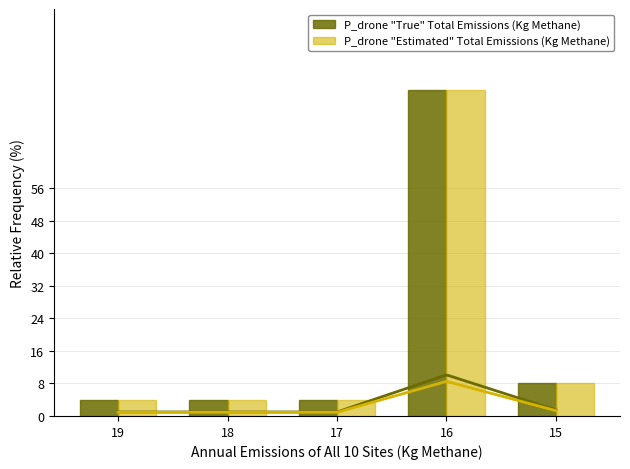

Reading left to right, list all the values displayed in this chart.

P_drone "True" Total Emissions (Kg Methane): 19=4	18=4	17=4	16=80	15=8
P_drone "Estimated" Total Emissions (Kg Methane): 19=4	18=4	17=4	16=80	15=8